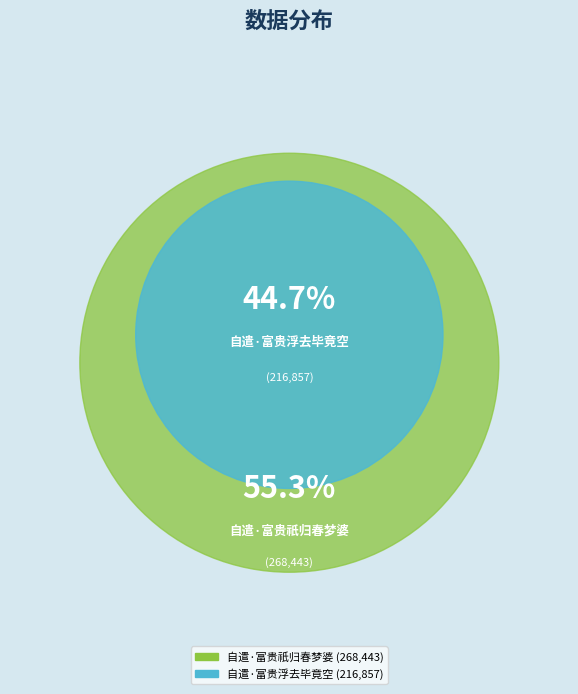

To the nearest percent, what portion does 自遣·富贵祇归春梦婆 represent?

55%